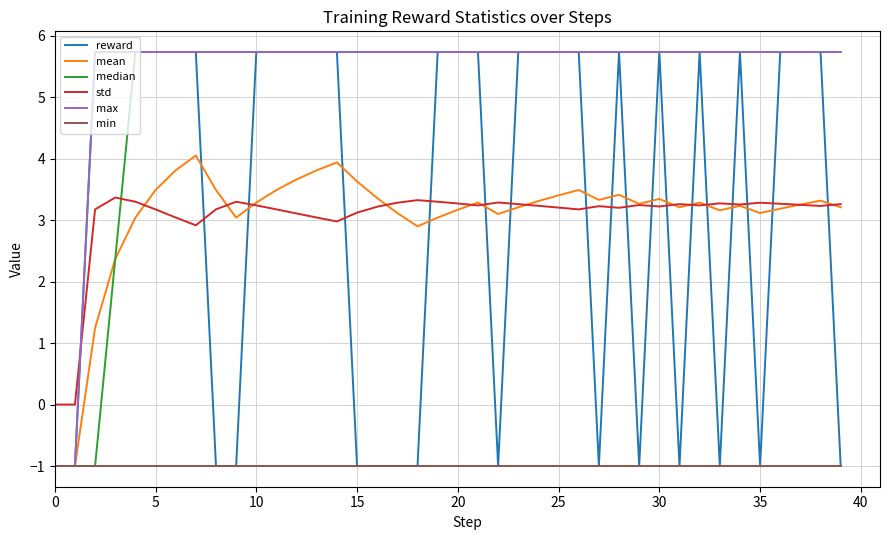

What is the maximum value shown in the chart?

5.7